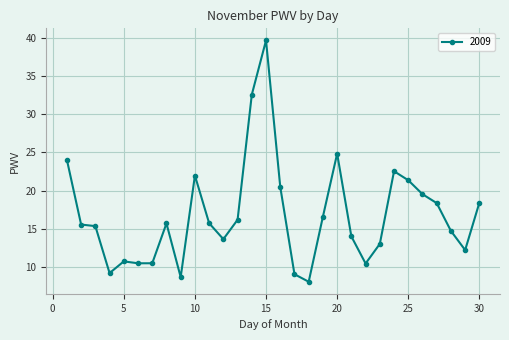

What is the value of the 29th point from the left?

12.2